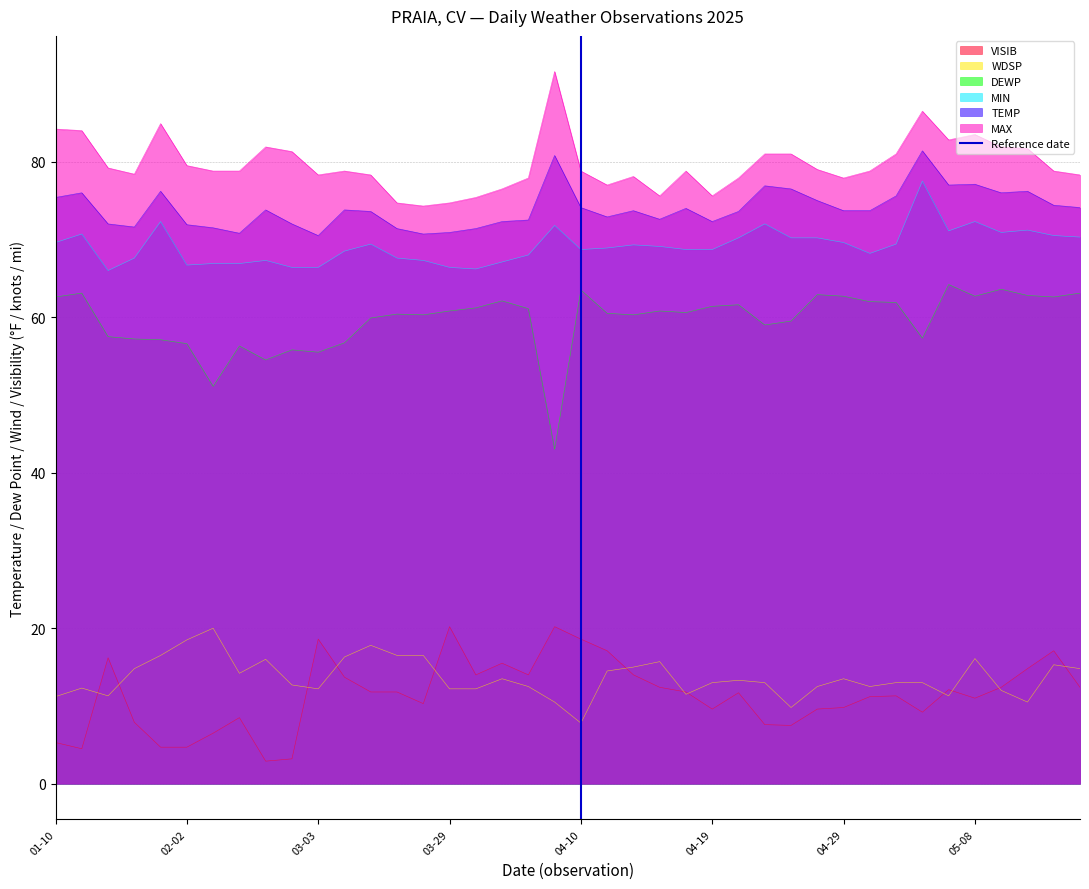

The DEWP series shows 55.5 at 03-03. True or false?

True